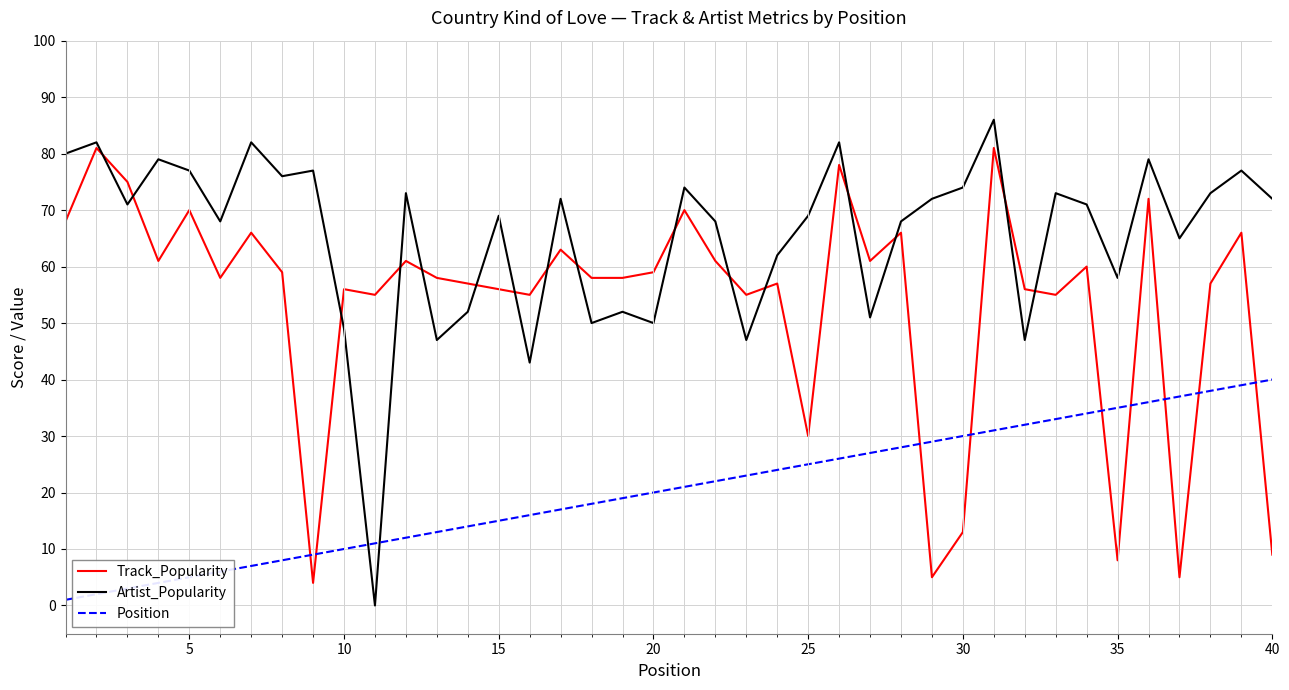

What is the maximum value shown in the chart?

86